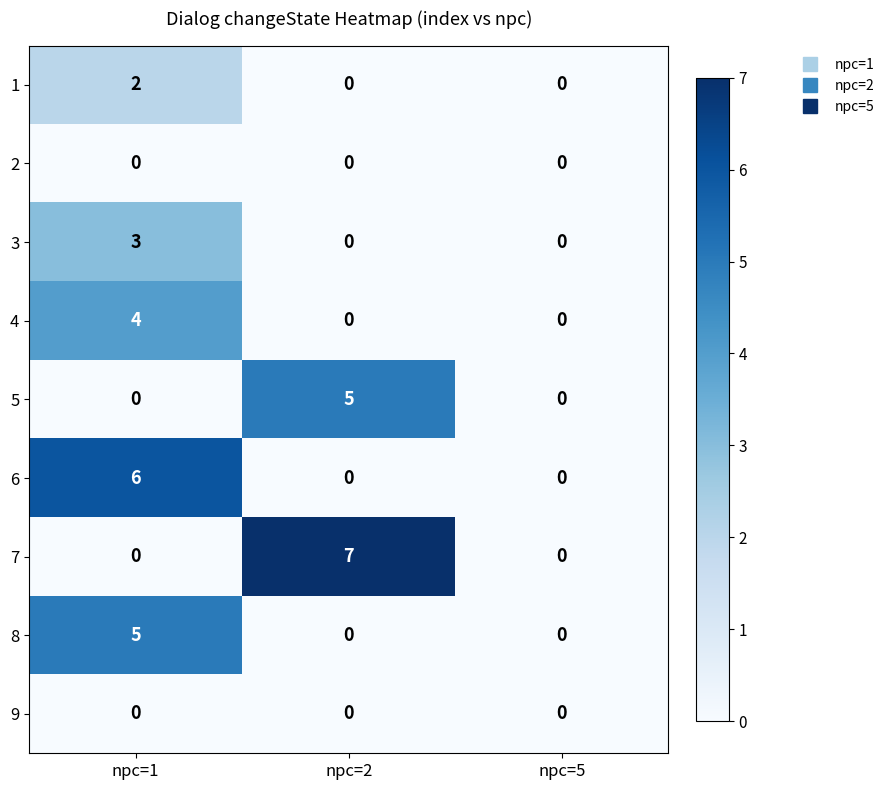

True or false: 7 has a value of 5 at npc=2.

False